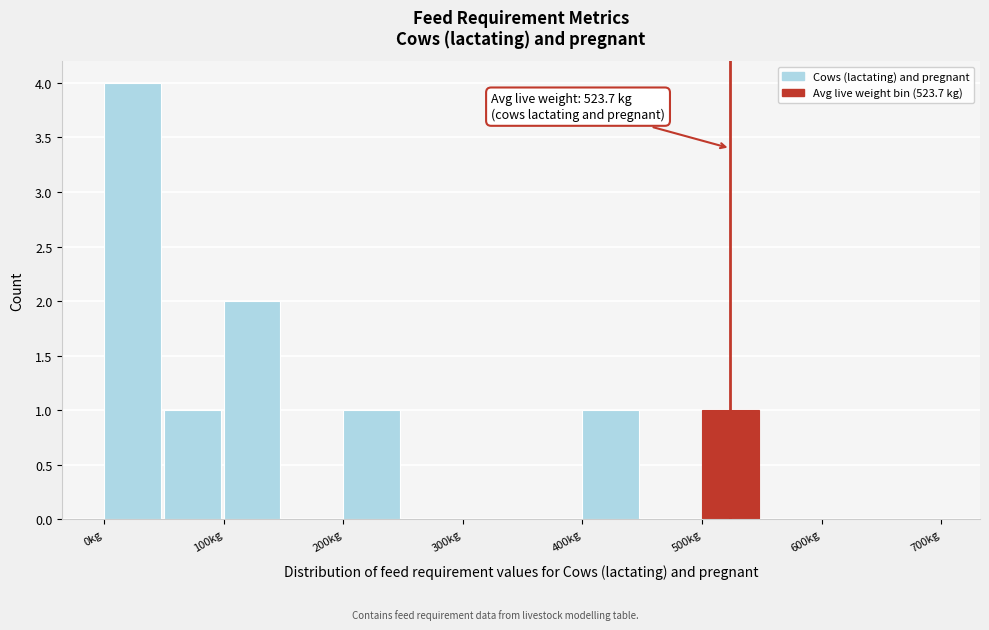

Over which range of the x-axis is the bar tallest?

0 to 50